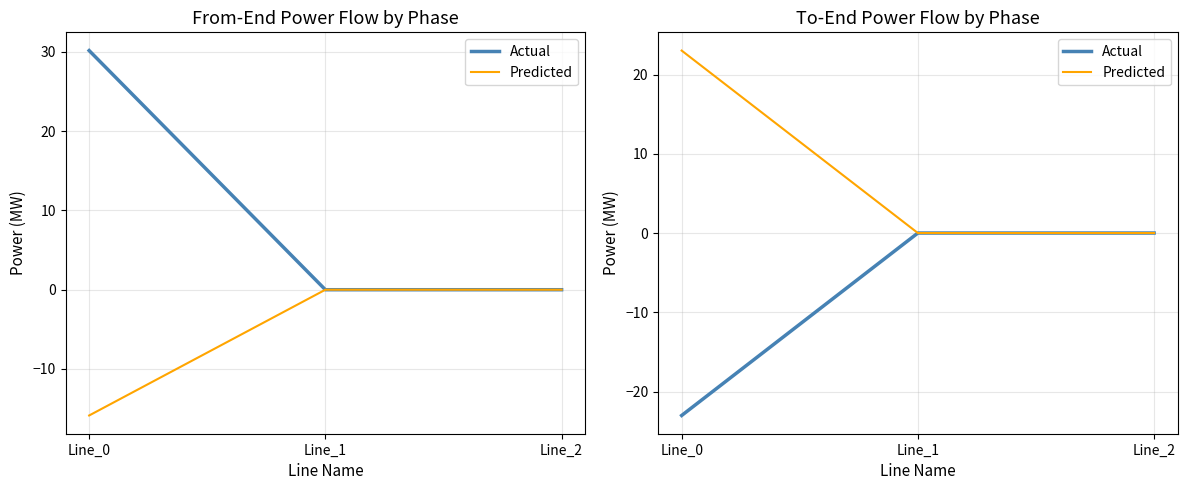

What are all the series names shown in the legend?

Actual, Predicted